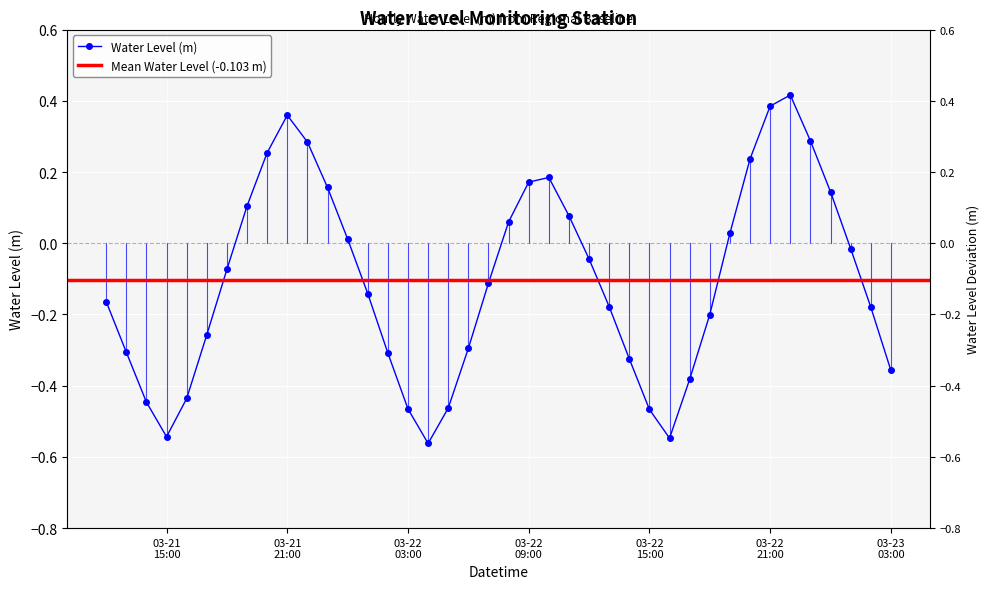

Does the chart display data point markers on the line(s)?

Yes